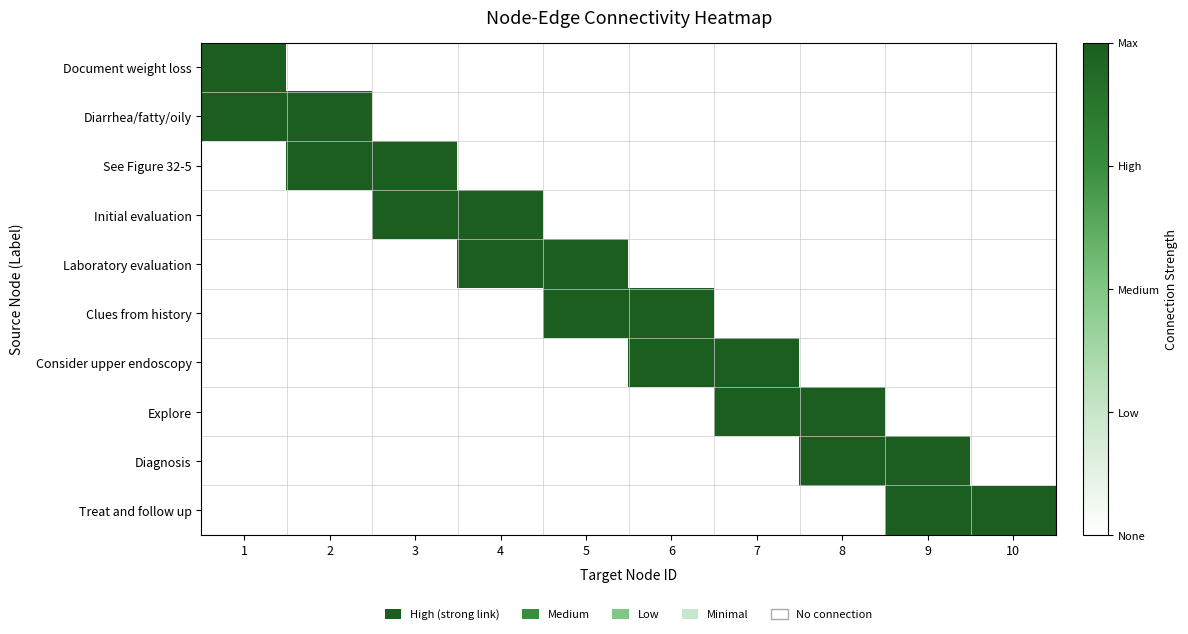

What is the greatest value displayed?

1